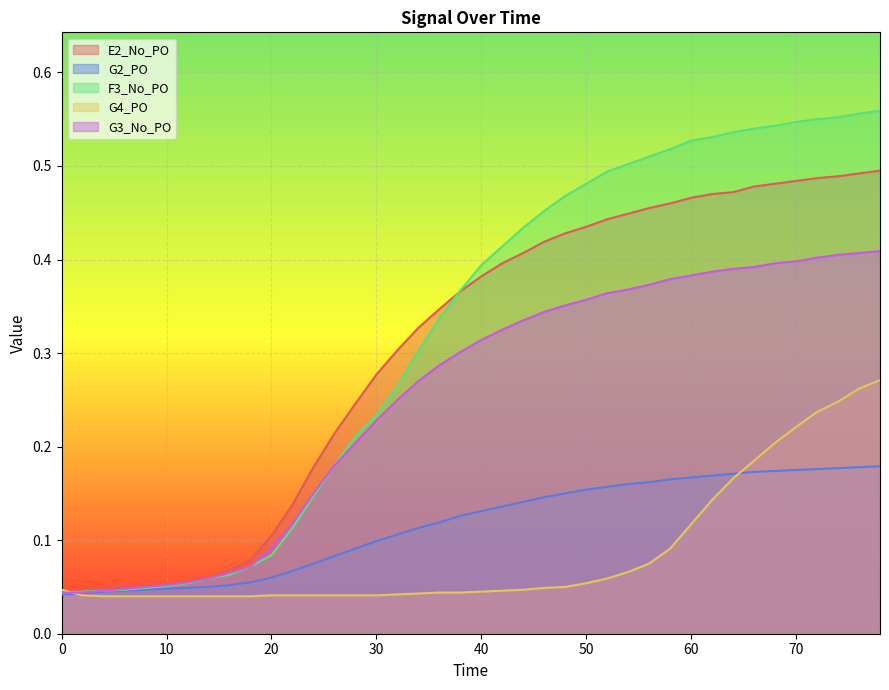

At which category is the sum across all series the highest?

78